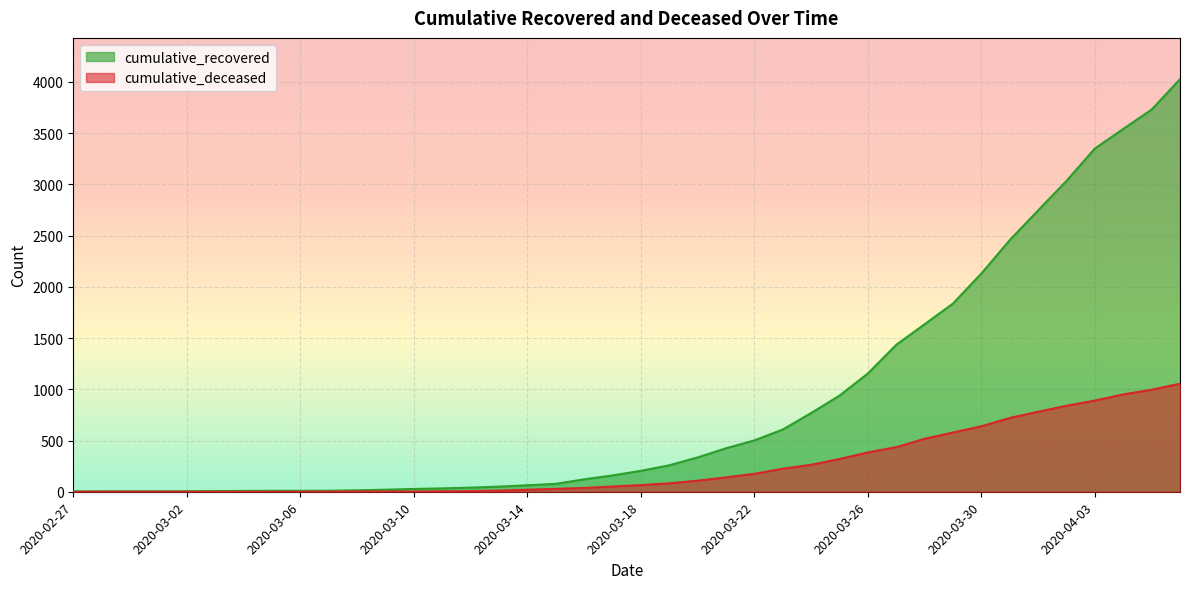

Reading left to right, list all the values displayed in this chart.

cumulative_recovered: 3	4	4	4	5	6	8	9	9	10	14	20	27	33	40	50	63	77	121	159	204	258	335	424	501	607	768	938	1154	1434	1635	1837	2130	2456	2746	3034	3350	3541	3730	4027
cumulative_deceased: 0	0	0	0	0	0	0	0	0	1	2	2	2	4	6	11	20	28	37	51	65	82	108	140	175	225	263	319	384	435	517	578	639	720	781	839	890	950	996	1054